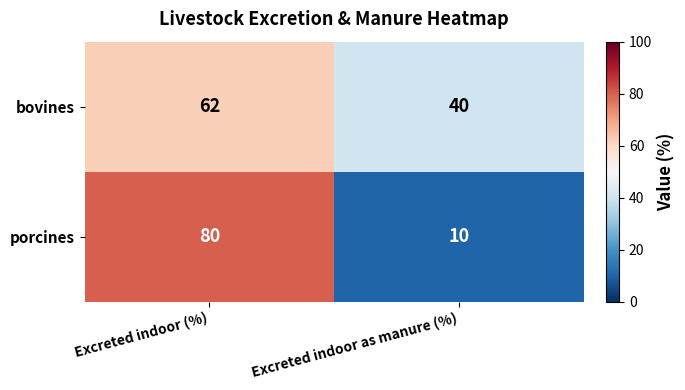

Reading right to left, what are all the values shown in this chart?

bovines: Excreted indoor as manure (%)=40	Excreted indoor (%)=62
porcines: Excreted indoor as manure (%)=10	Excreted indoor (%)=80